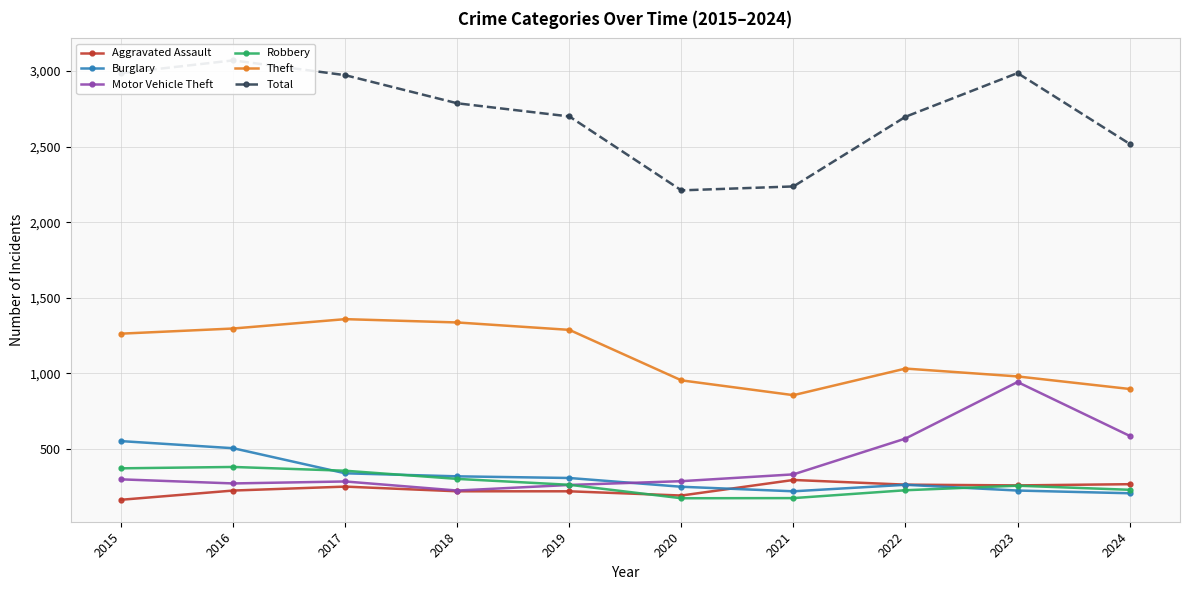

What is the difference between the second highest and minimum values in the Aggravated Assault series?

103